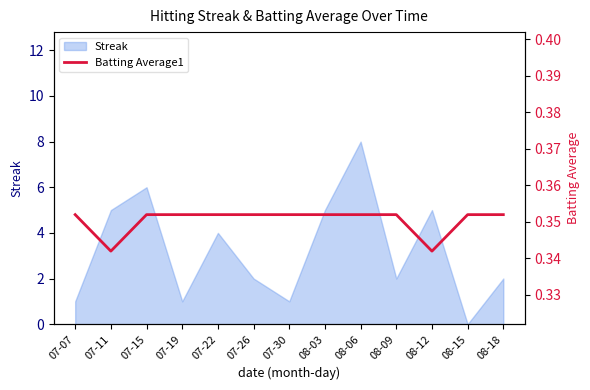

What is the label of the 8th point from the left?

08-03